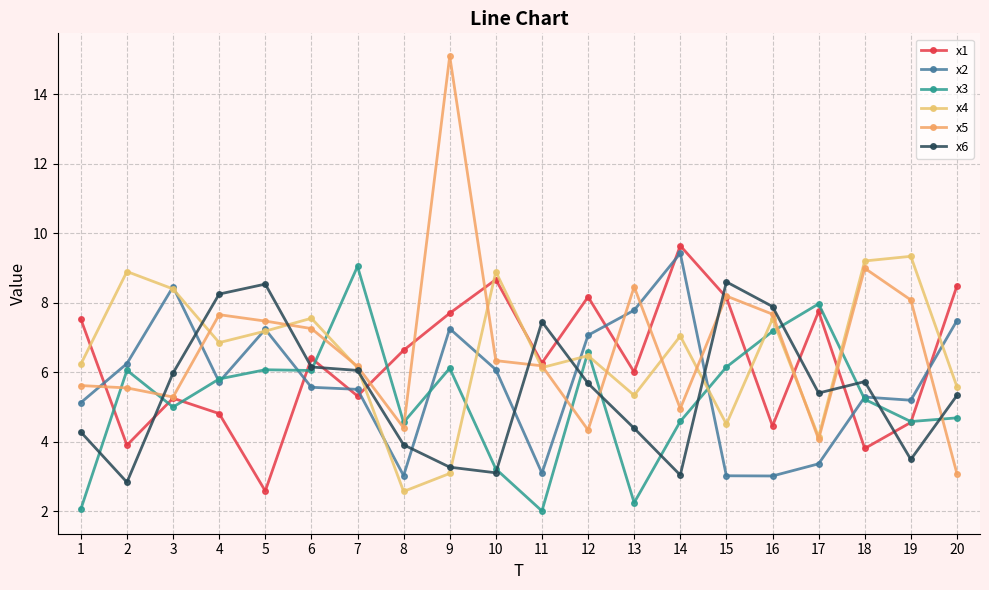

What is the minimum value for x4?

2.6